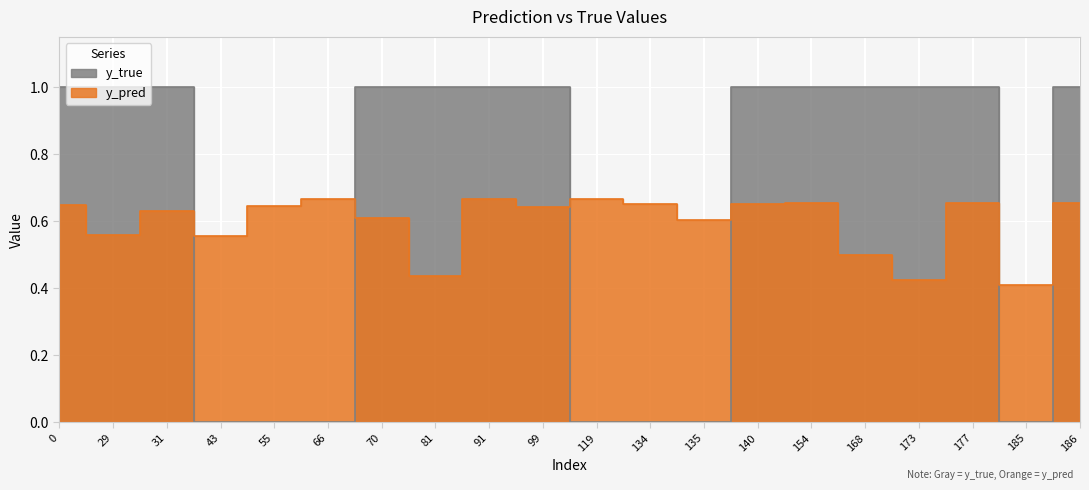

What are all the series names shown in the legend?

y_pred, y_true